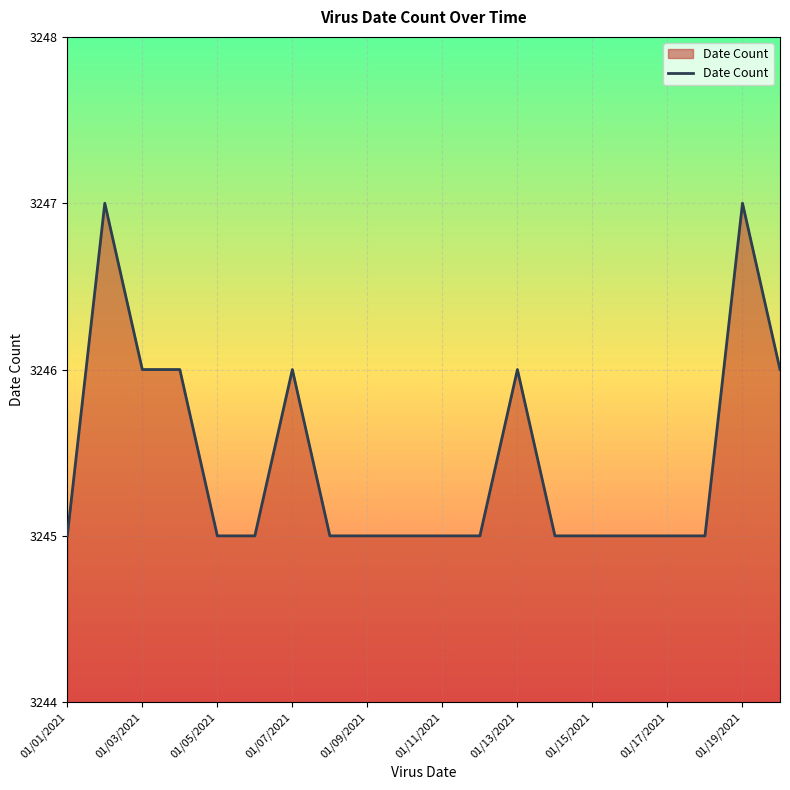

What is the smallest value displayed?

3245